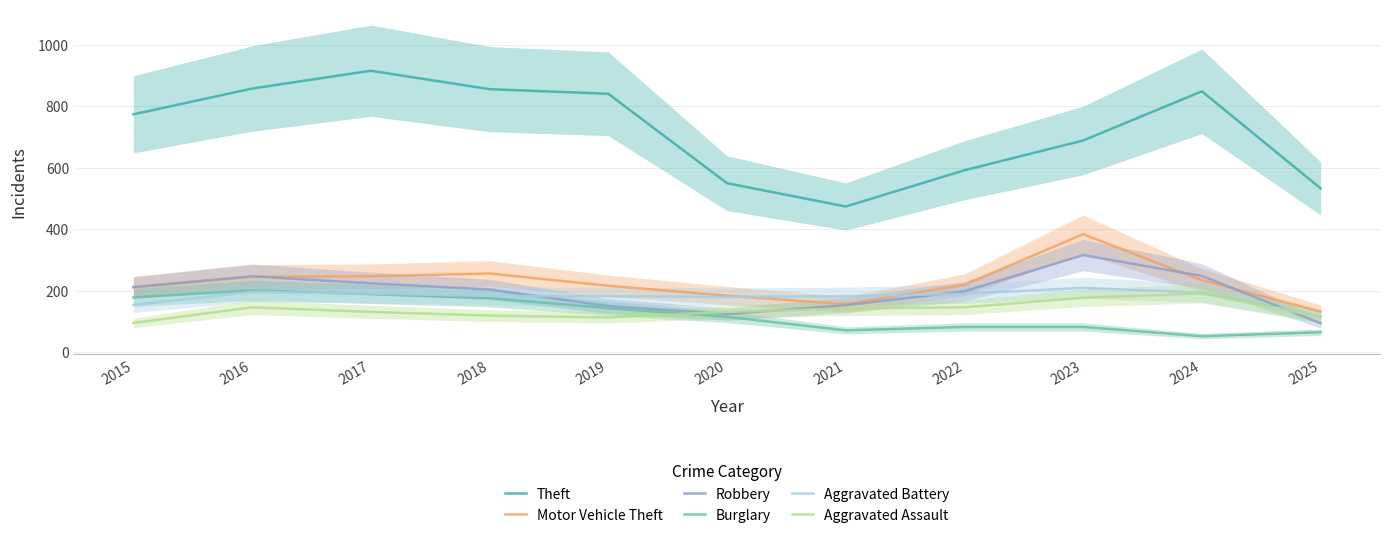

What are all the series names shown in the legend?

Theft, Motor Vehicle Theft, Robbery, Burglary, Aggravated Battery, Aggravated Assault